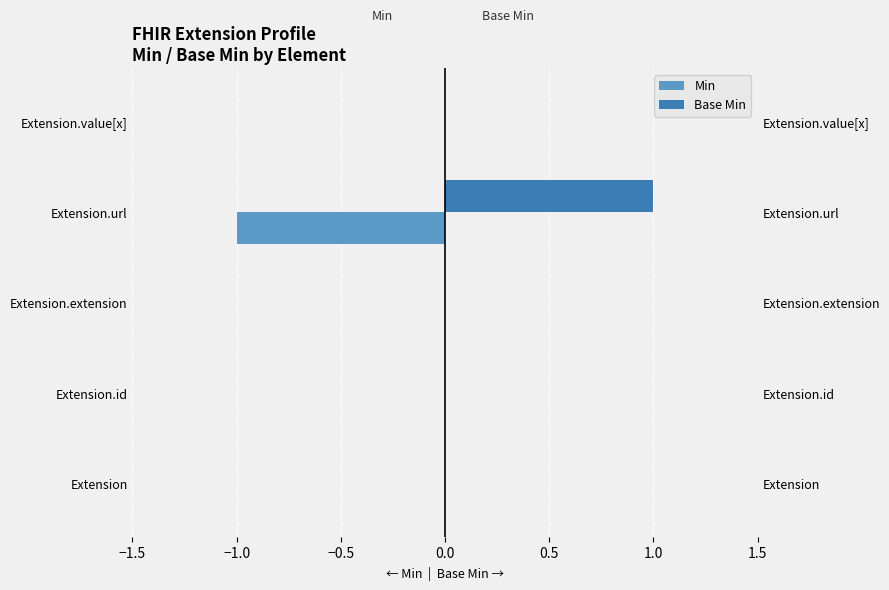

The value of Base Min at Extension.extension is 0. True or false?

False